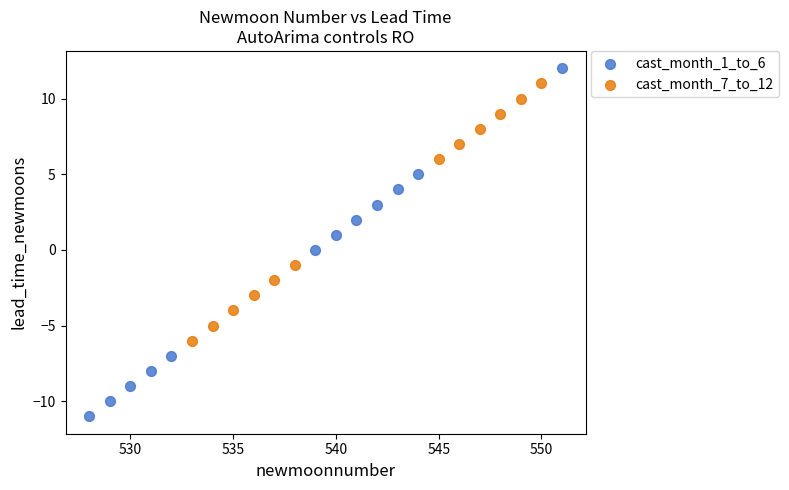

Which series has the widest spread of Y values?

cast_month_1_to_6